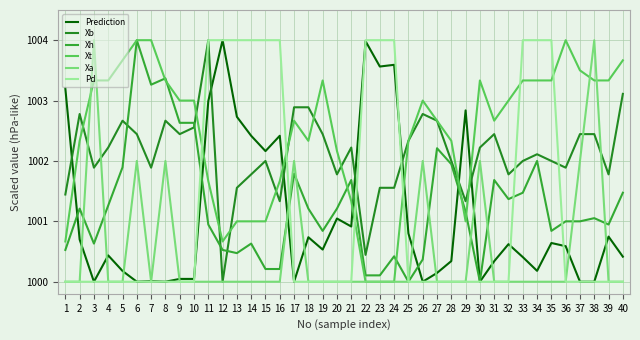

Where is Xt nearest to the value 1002?

20